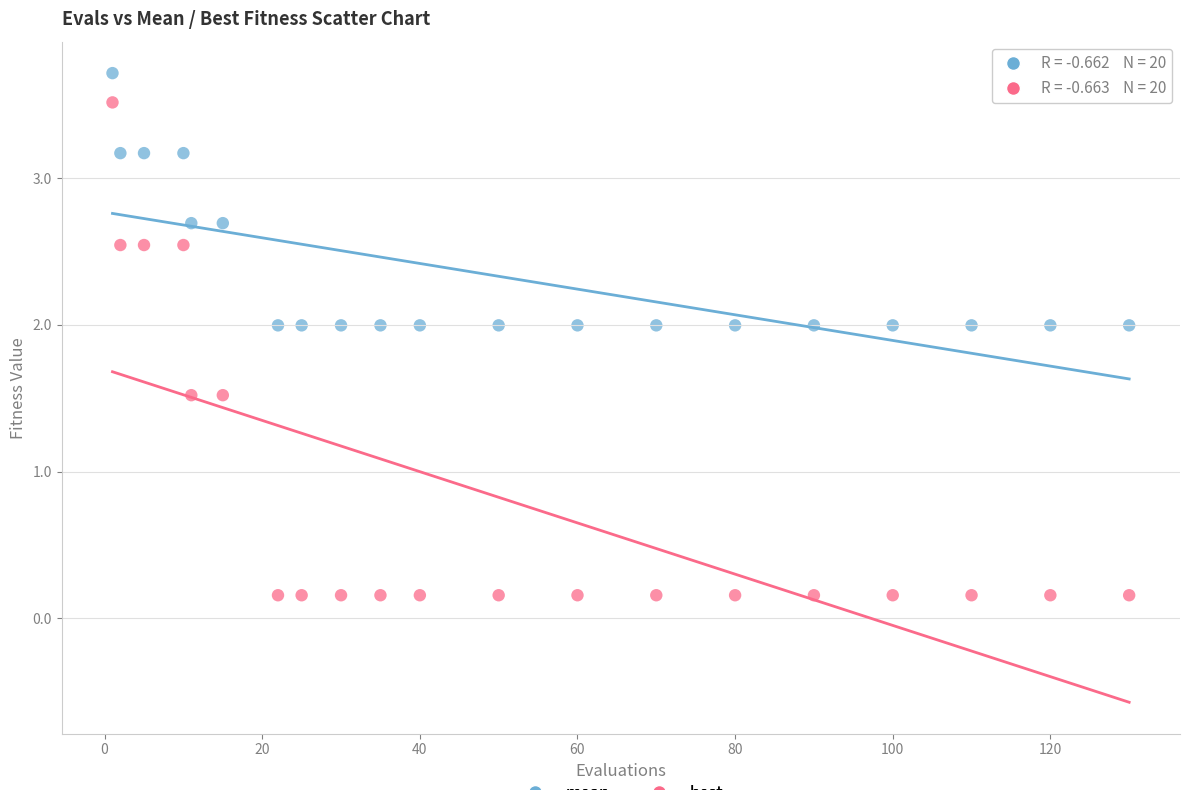

Across all data points, what is the range of X values (max minus min)?

129.0